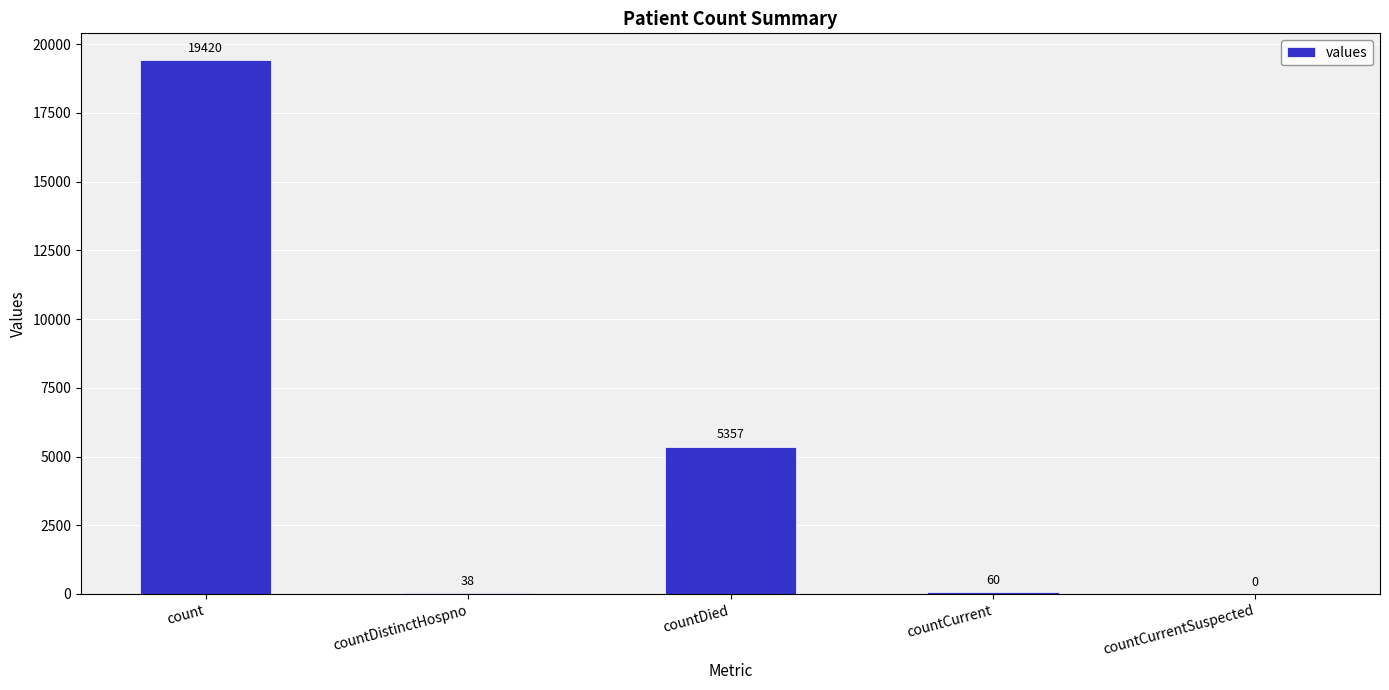

What is the ratio of the value at countDied to the value at countCurrent?

89.3